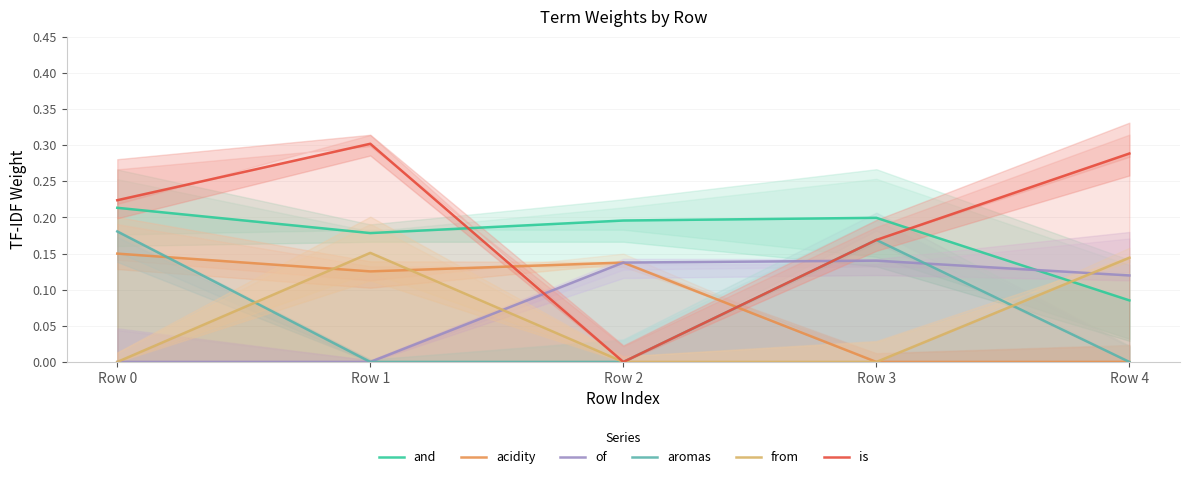

What is the sum of the aromas values at Row 3 and Row 4?

0.2